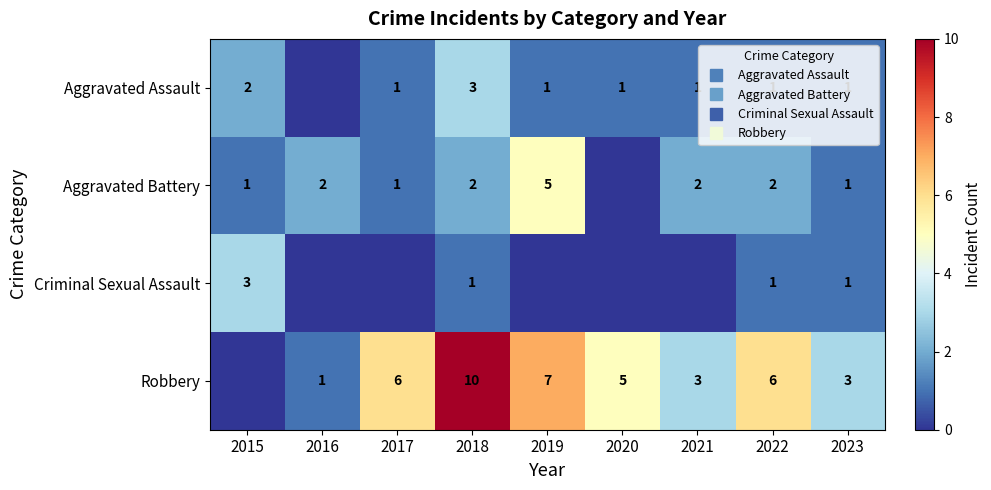

Count the Aggravated Assault values in the range 1 to 2.

7